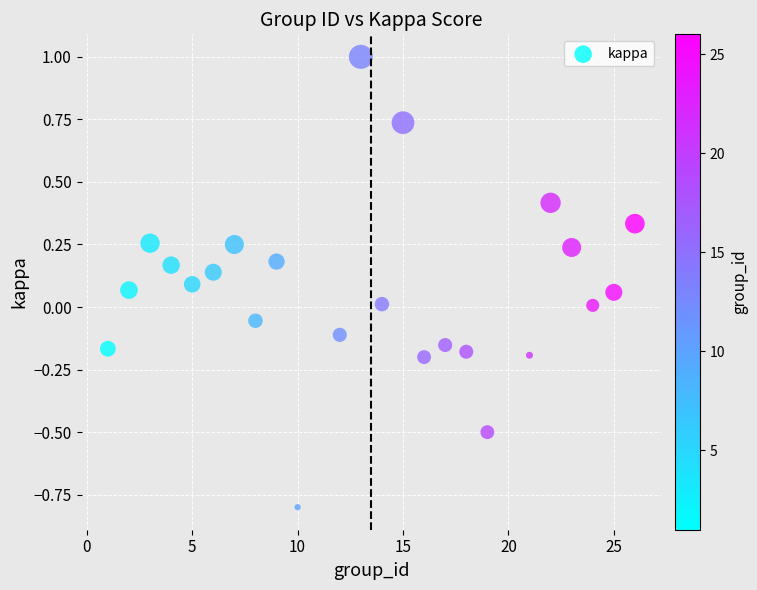

What is the range of Y values (max minus min)?

1.8